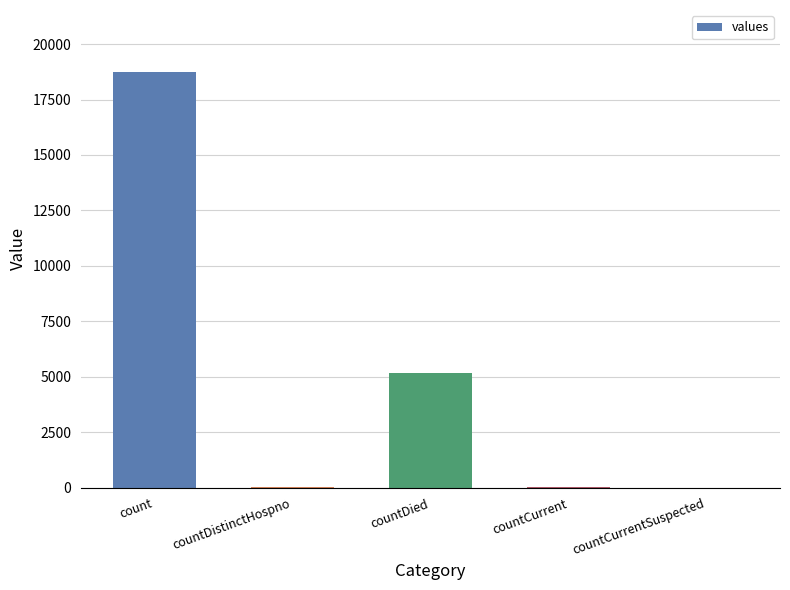

What is the sum of all values?

23984